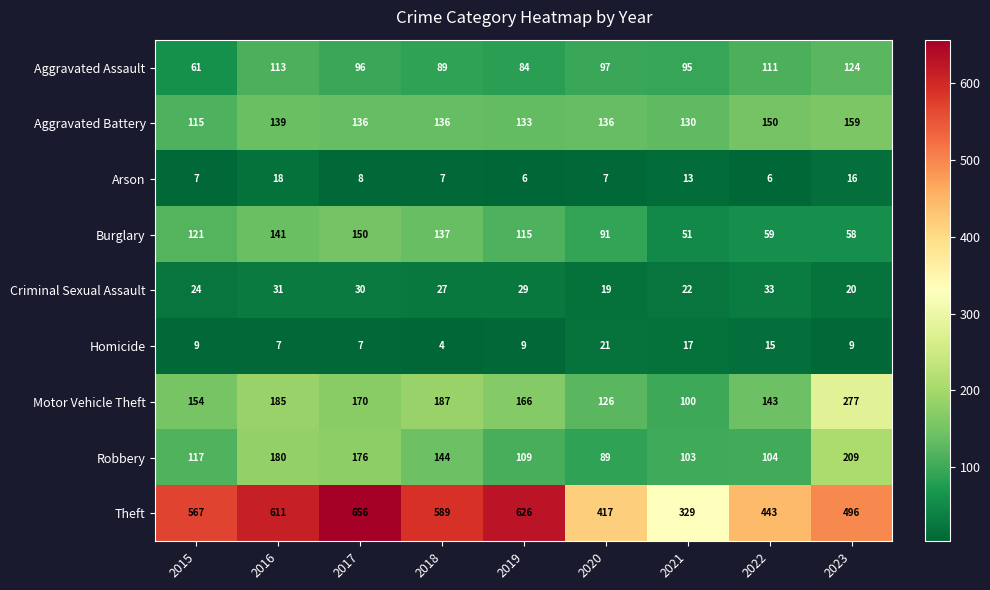

At which label is Arson closest to 12?

2021